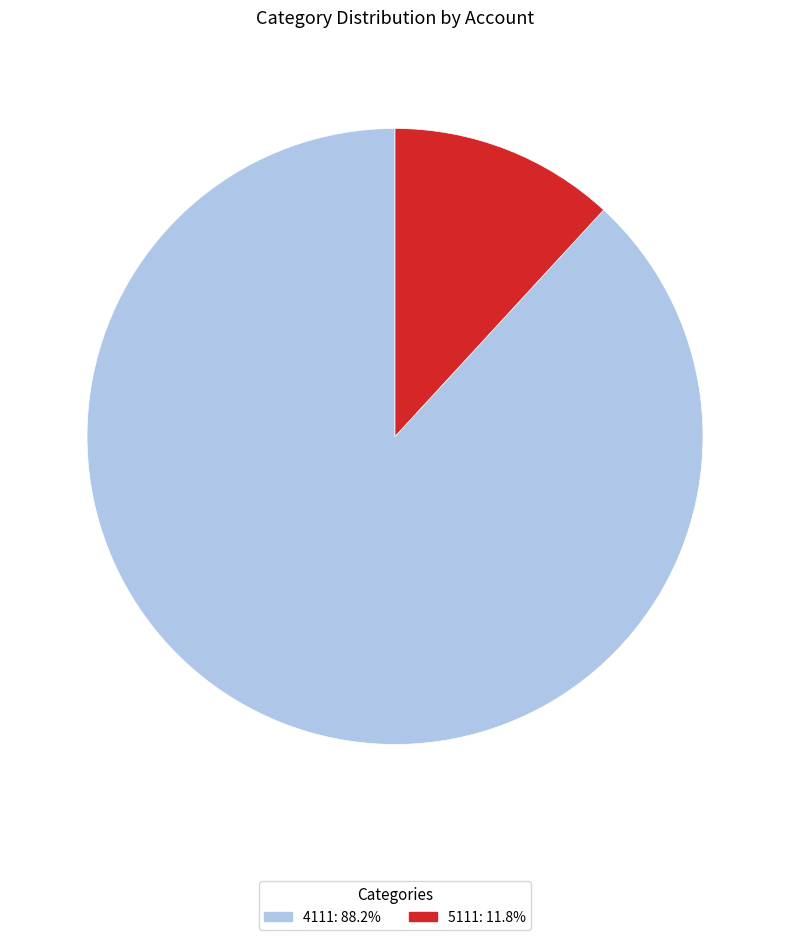

Is there a majority slice in this chart?

Yes